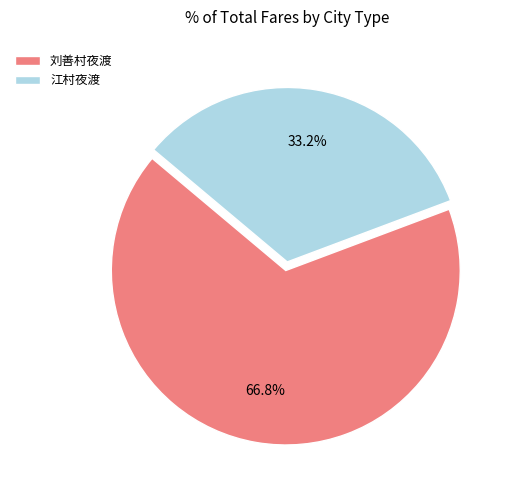

Is the sum of 江村夜渡 and 刘善村夜渡 greater than half?

Yes